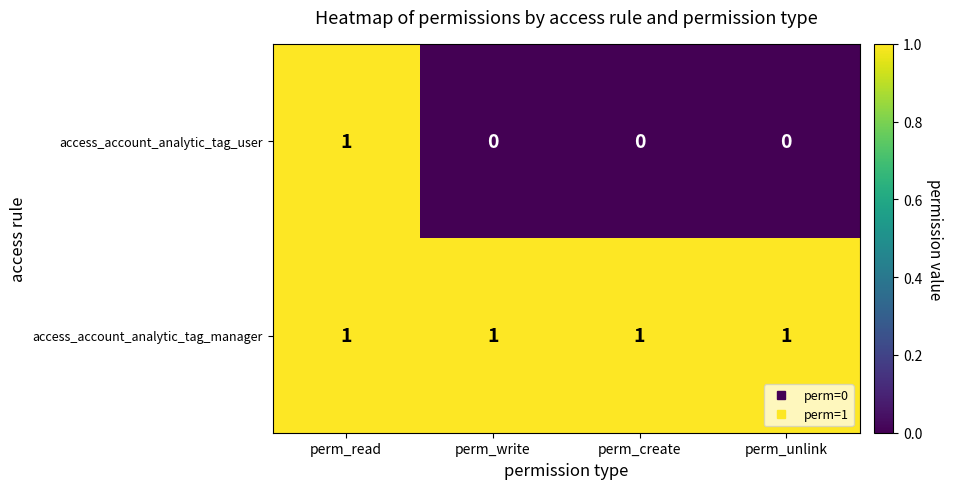

True or false: access_account_analytic_tag_user has a value of 0 at perm_create.

True